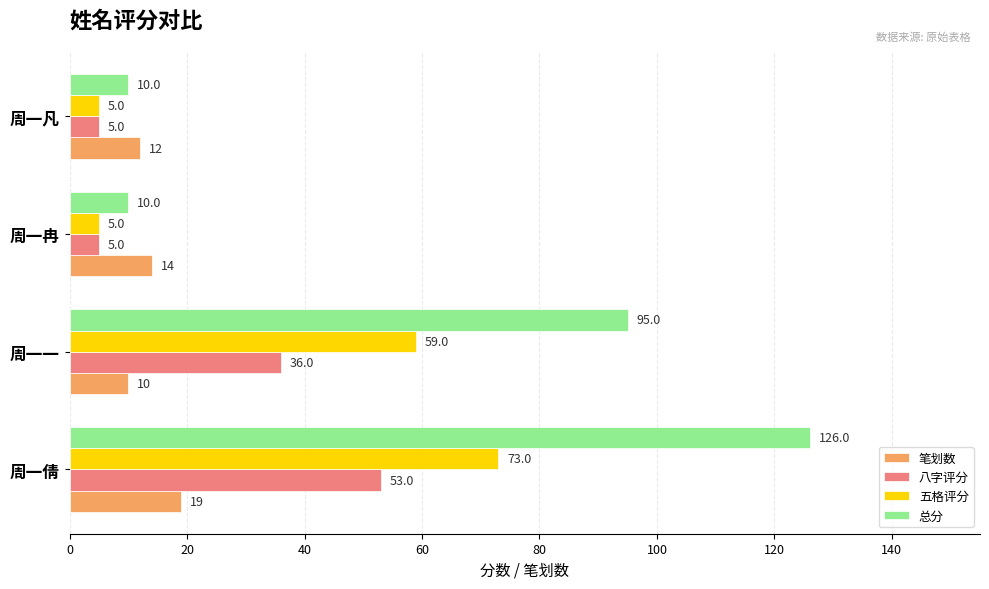

Count the 八字评分 values in the range 5 to 53.

4